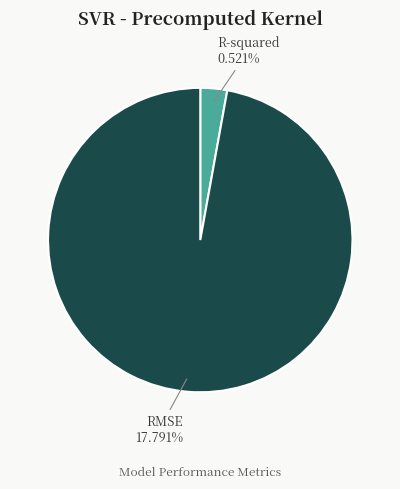

What percentage is the RMSE slice, to the nearest percent?

97%